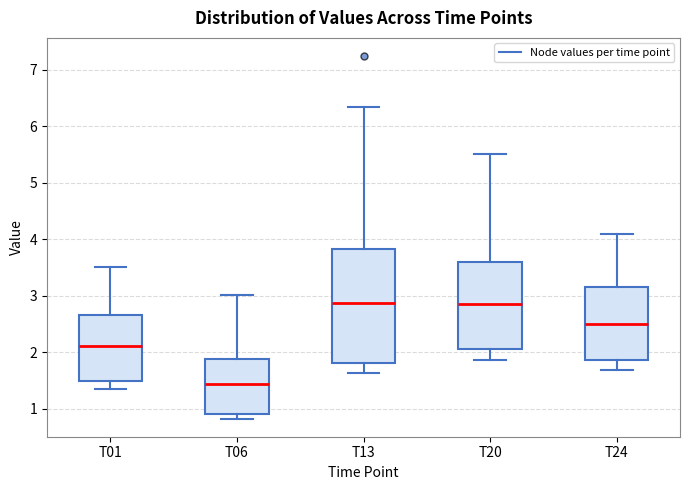

Where is the lower edge of the box for T01 on the y-axis? The values are not printed on the chart, so give them approximately, as read against the axis.

1.5